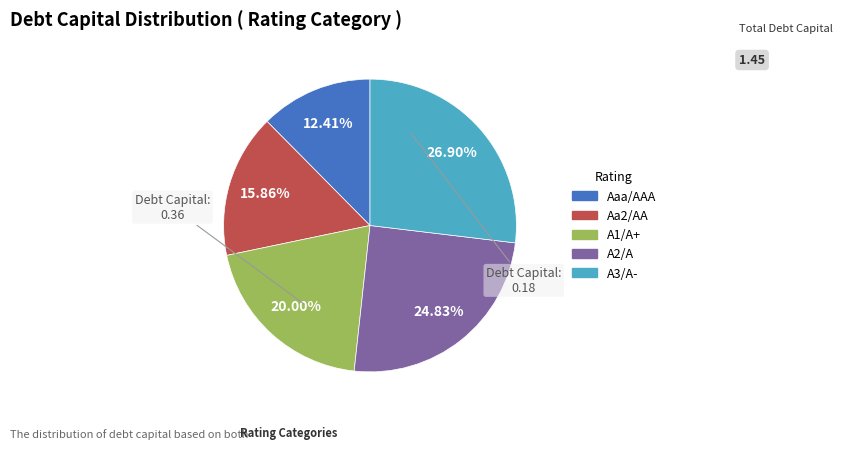

What is the smallest slice in the pie chart?

Aaa/AAA